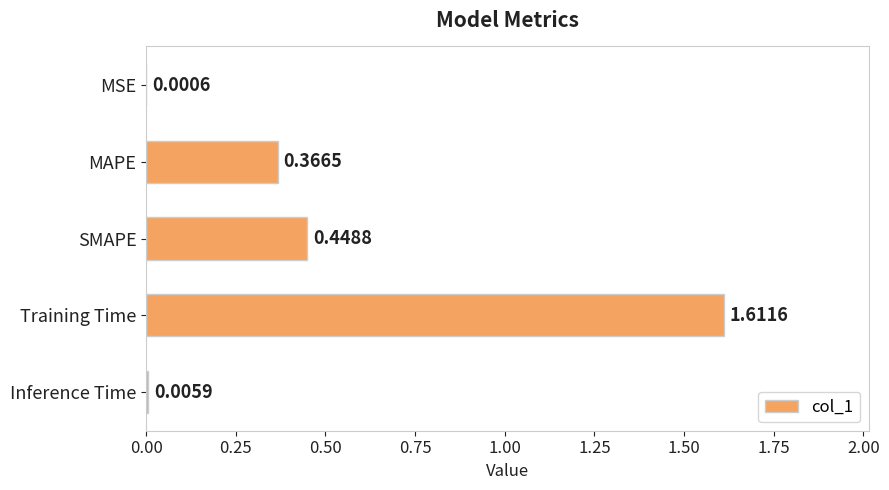

Between Training Time and SMAPE, which is larger?

Training Time